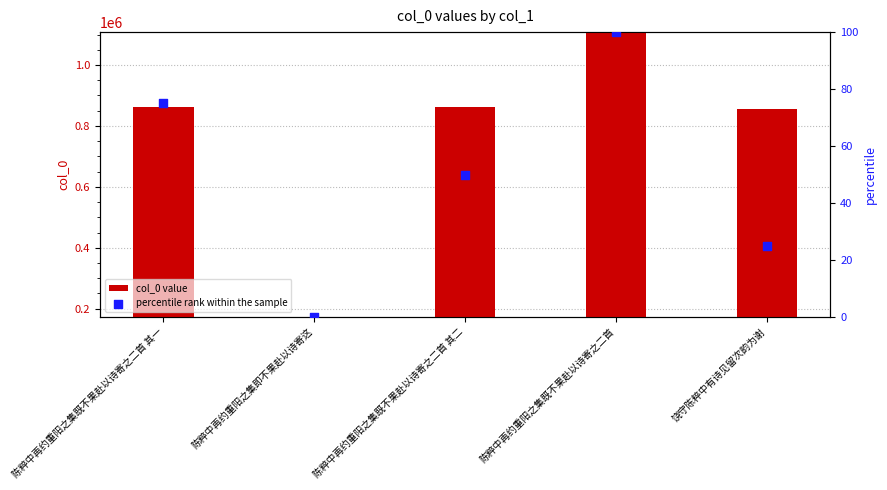

Which series reaches the maximum Y coordinate?

col_0 value